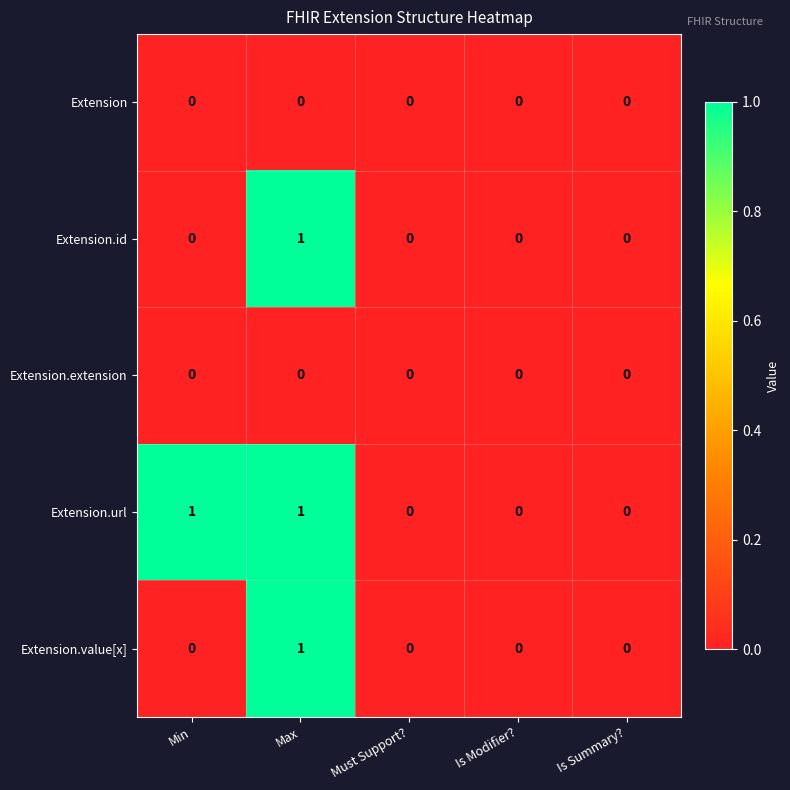

Between Min and Is Summary?, which series saw the biggest shift?

Extension.url